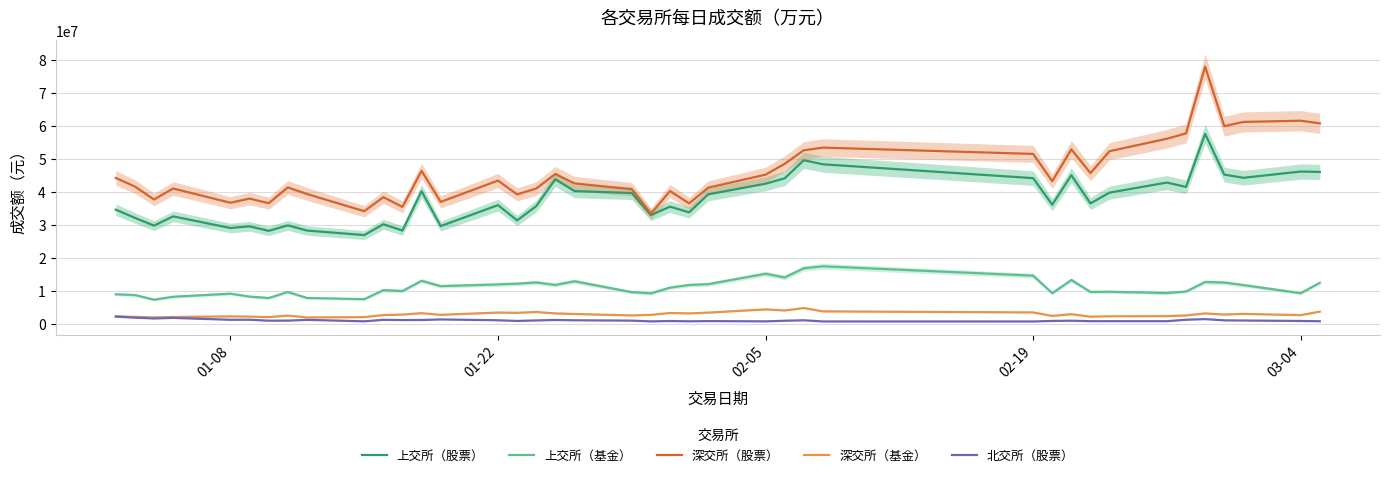

True or false: 北交所（股票） and 深交所（股票） cross at least once.

False